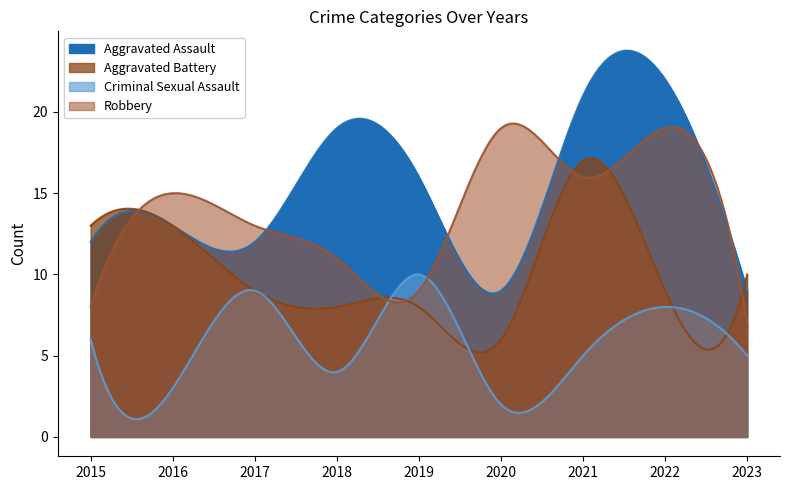

Reading left to right, transcribe all the data shown in this chart.

Aggravated Assault: 2015=12	2016=13	2017=12	2018=19	2019=16	2020=9	2021=21	2022=22	2023=9
Aggravated Battery: 2015=13	2016=13	2017=9	2018=8	2019=8	2020=6	2021=17	2022=9	2023=10
Criminal Sexual Assault: 2015=6	2016=3	2017=9	2018=4	2019=10	2020=2	2021=5	2022=8	2023=5
Robbery: 2015=8	2016=15	2017=13	2018=11	2019=9	2020=19	2021=16	2022=19	2023=7